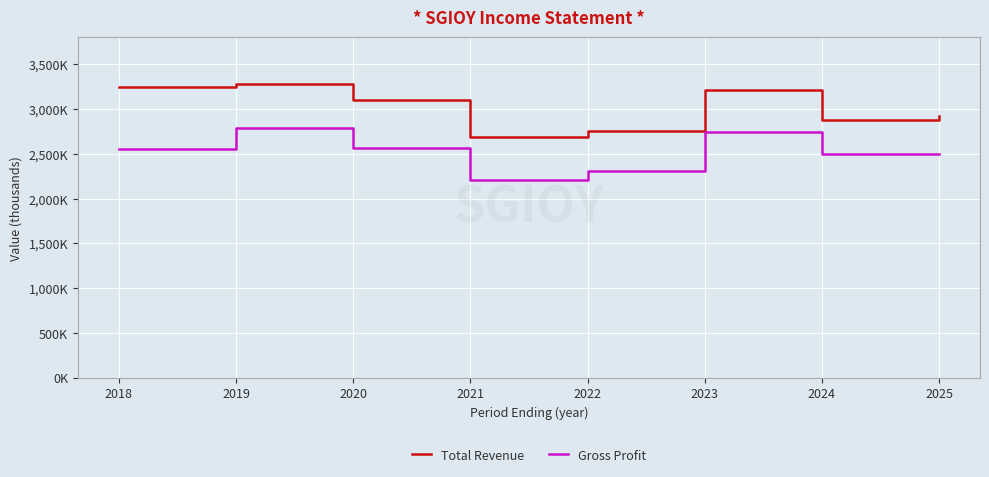

What are all the series names shown in the legend?

Total Revenue, Gross Profit